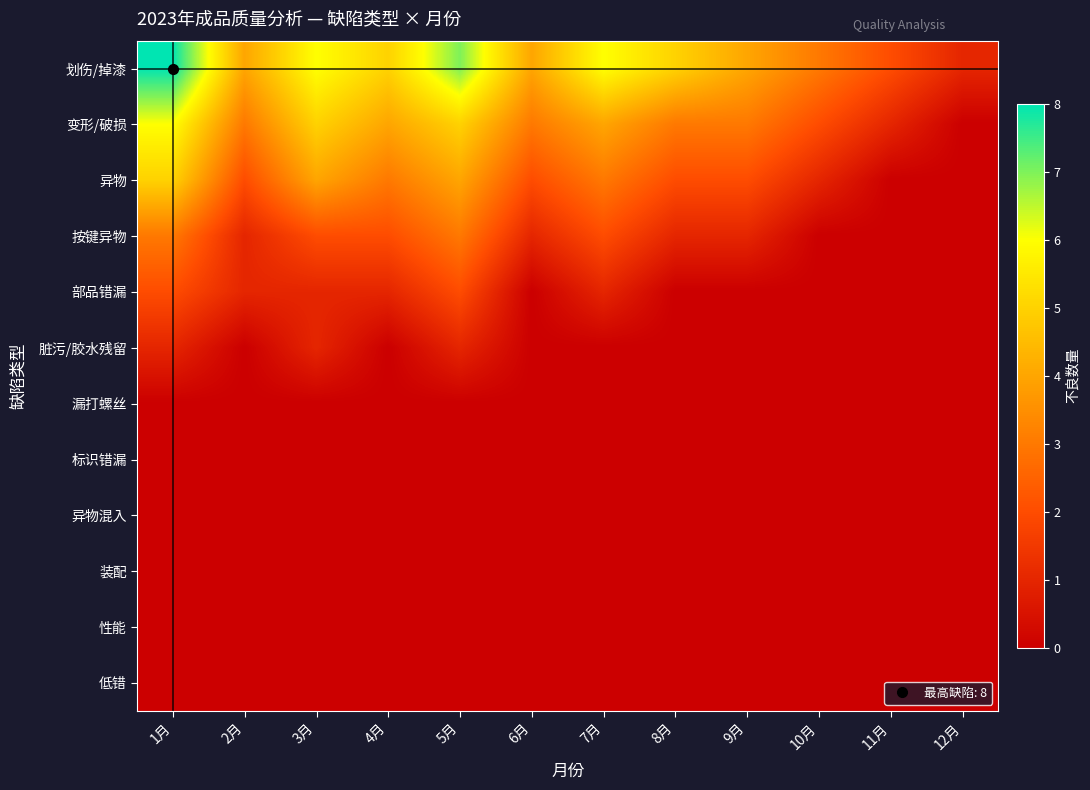

Rank the series by their maximum value, from highest to lowest.

划伤/掉漆, 变形/破损, 异物, 按键异物, 部品错漏, 脏污/胶水残留, 漏打螺丝, 标识错漏, 异物混入, 装配, 性能, 低错